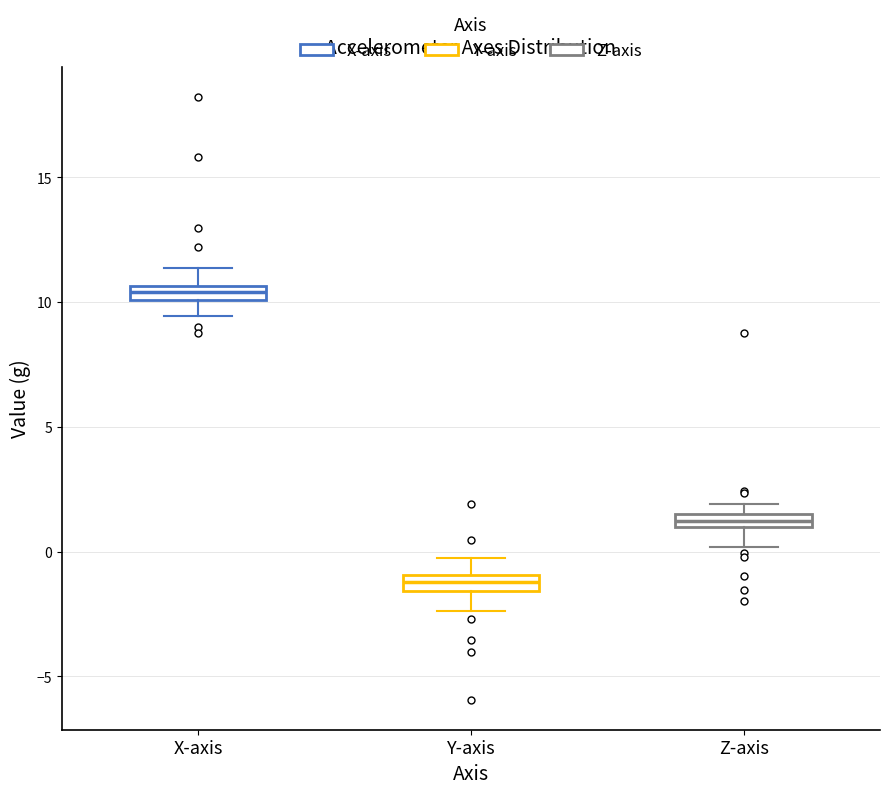

Which box's median line is the lowest?

Y-axis